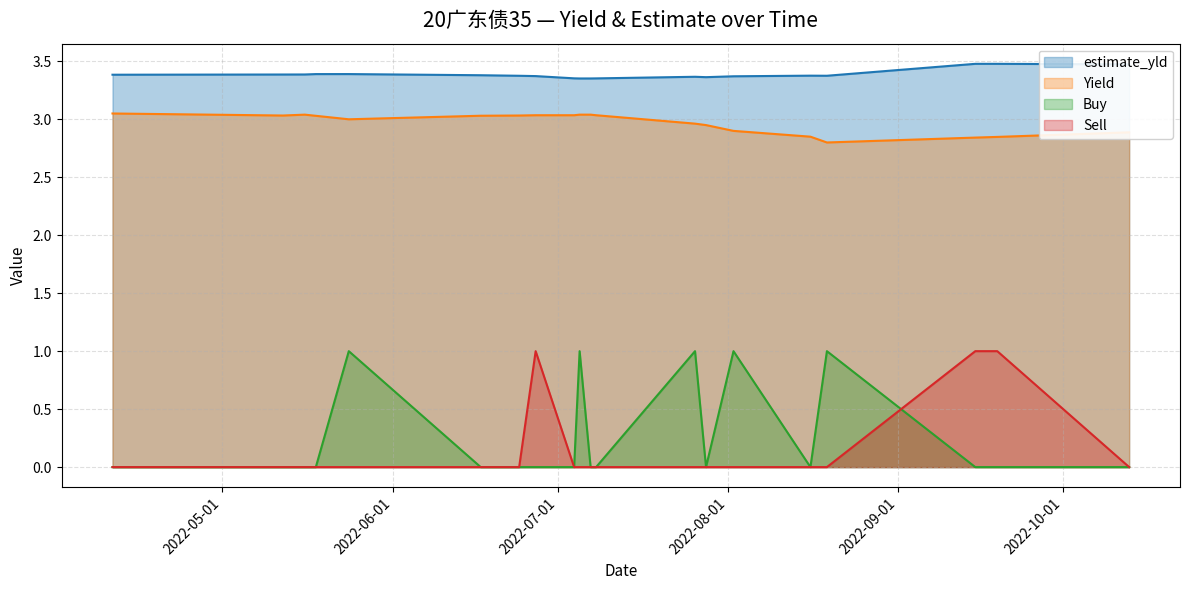

True or false: Yield and Buy intersect in this chart.

False